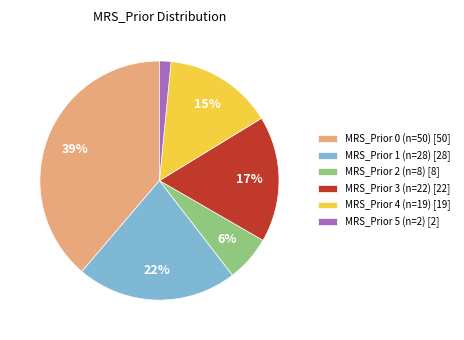

True or false: MRS_Prior 2 (n=8) accounts for 6% of the total.

True